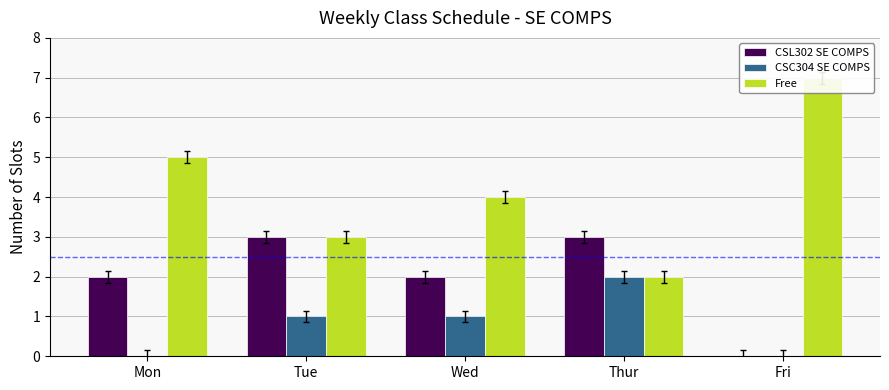

Count the CSC304 SE COMPS values in the range 0 to 1.

4